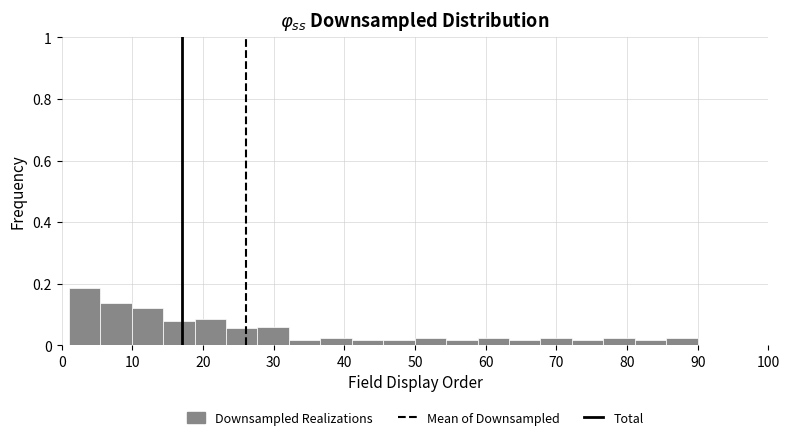

Reading left to right, list every bar in this chart as the range it spans on the x-axis followed by its height. Neither the bar edges nor the heights are printed on the chart, so give them approximately, as read against the axes.

1 to 5: 0.18
5 to 10: 0.14
10 to 14: 0.12
14 to 19: 0.08
19 to 23: 0.08
23 to 28: 0.06
28 to 32: 0.06
32 to 37: under 0.02
37 to 41: 0.02
41 to 46: under 0.02
46 to 50: under 0.02
50 to 54: 0.02
54 to 59: under 0.02
59 to 63: 0.02
63 to 68: under 0.02
68 to 72: 0.02
72 to 77: under 0.02
77 to 81: 0.02
81 to 86: under 0.02
86 to 90: 0.02